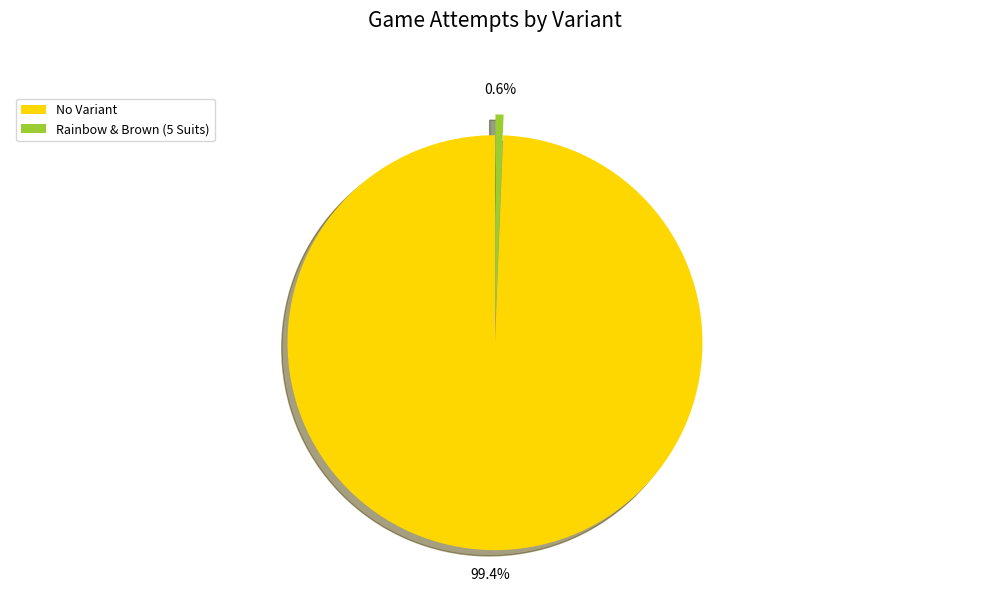

Does No Variant represent more than half of the total?

Yes